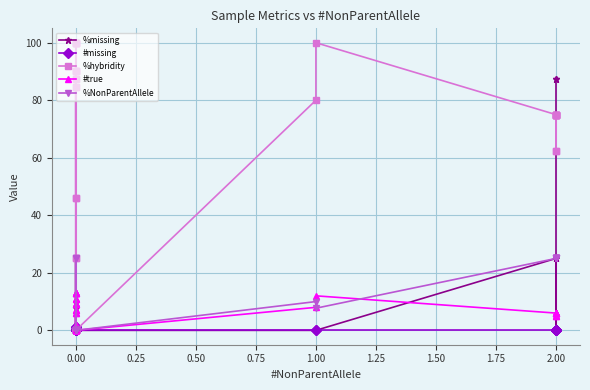

Reading left to right, extract all data points from this chart.

%missing: 10.0	0.0	0.0	0.0	0.0	0.0	0.0	7.7	0.0	0.0	0.0	25.0	25.0	0.0	25.0	0.0	25.0	0.0	0.0	0.0	0.0	0.0	0.0	0.0	0.0	0.0	0.0	0.0	25.0	25.0	25.0	0.0	0.0	0.0	0.0	0.0	87.5	87.5
#missing: 1.0	0.0	0.0	0.0	0.0	0.0	0.0	1.0	0.0	0.0	0.0	0.0	0.0	0.0	0.0	0.0	0.0	0.0	0.0	0.0	0.0	0.0	0.0	0.0	0.0	0.0	0.0	0.0	0.0	0.0	0.0	0.0	0.0	0.0	0.0	0.0	0.0	0.0
%hybridity: 0.0	0.0	90.0	90.0	90.0	90.0	46.2	46.2	84.6	84.6	100.0	100.0	100.0	100.0	100.0	25.0	25.0	0.0	87.5	87.5	0.0	0.0	0.0	0.0	0.0	0.0	80.0	100.0	75.0	75.0	75.0	75.0	62.5	62.5	75.0	75.0	75.0	75.0
#true: 0.0	0.0	9.0	9.0	9.0	9.0	6.0	6.0	11.0	11.0	13.0	13.0	13.0	13.0	13.0	2.0	2.0	0.0	7.0	7.0	0.0	0.0	0.0	0.0	0.0	0.0	8.0	12.0	6.0	6.0	6.0	6.0	5.0	5.0	6.0	6.0	6.0	6.0
%NonParentAllele: 0.0	0.0	0.0	0.0	0.0	0.0	0.0	0.0	0.0	0.0	0.0	0.0	0.0	0.0	0.0	25.0	25.0	0.0	0.0	0.0	0.0	0.0	0.0	0.0	0.0	0.0	10.0	7.7	25.0	25.0	25.0	25.0	25.0	25.0	25.0	25.0	25.0	25.0